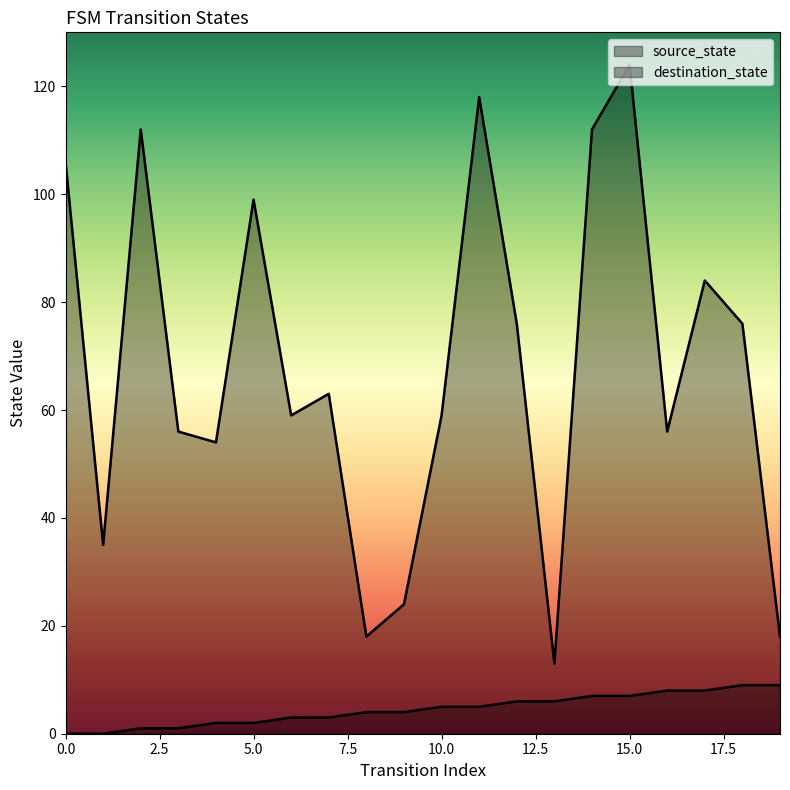

What is the average value of the destination_state series?

68